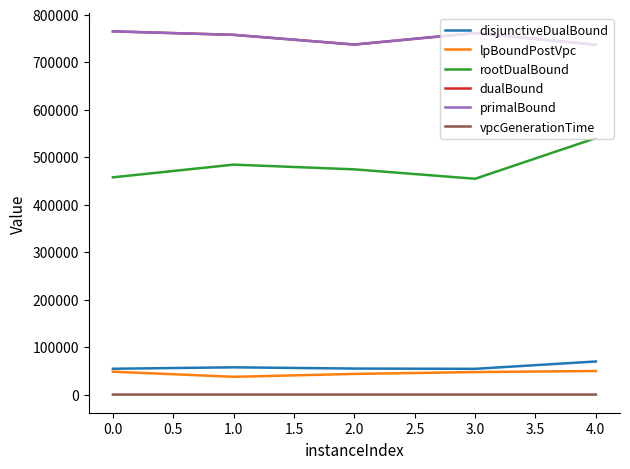

Is it true that rootDualBound equals 457379.1 at 0.0?

True